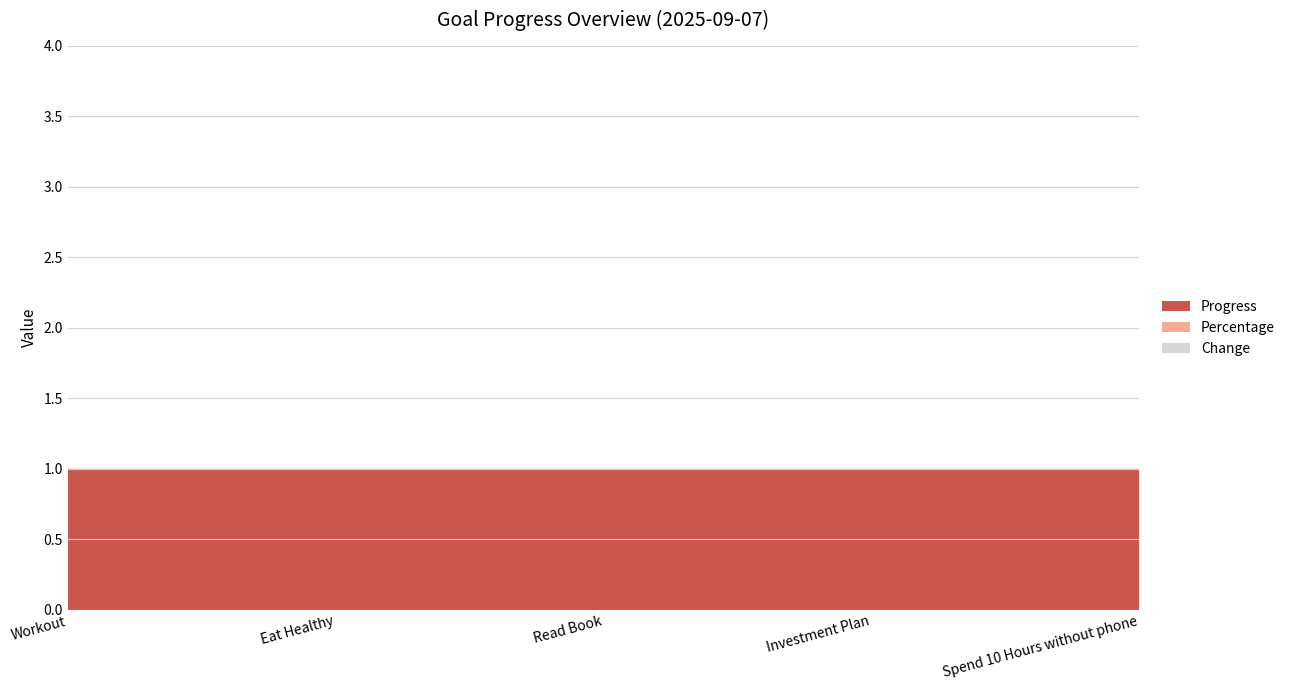

Rank the series by their maximum value, from lowest to highest.

Percentage, Change, Progress